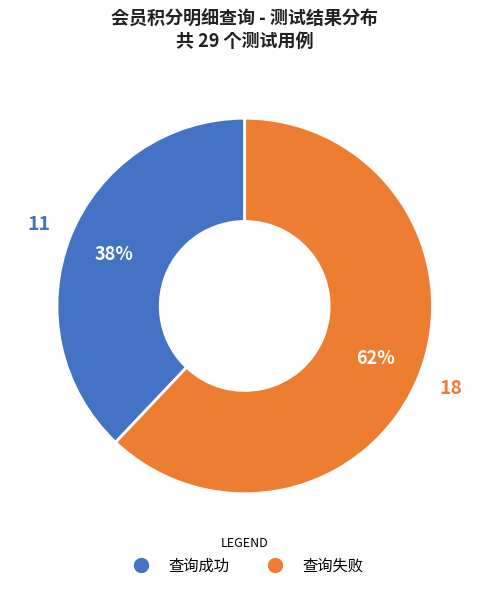

To the nearest percent, what portion does 查询成功 represent?

38%